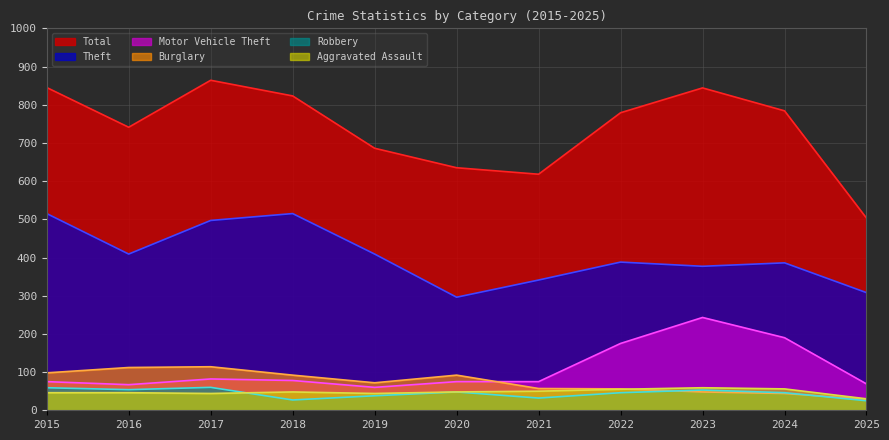

What is the minimum value shown in the chart?

25